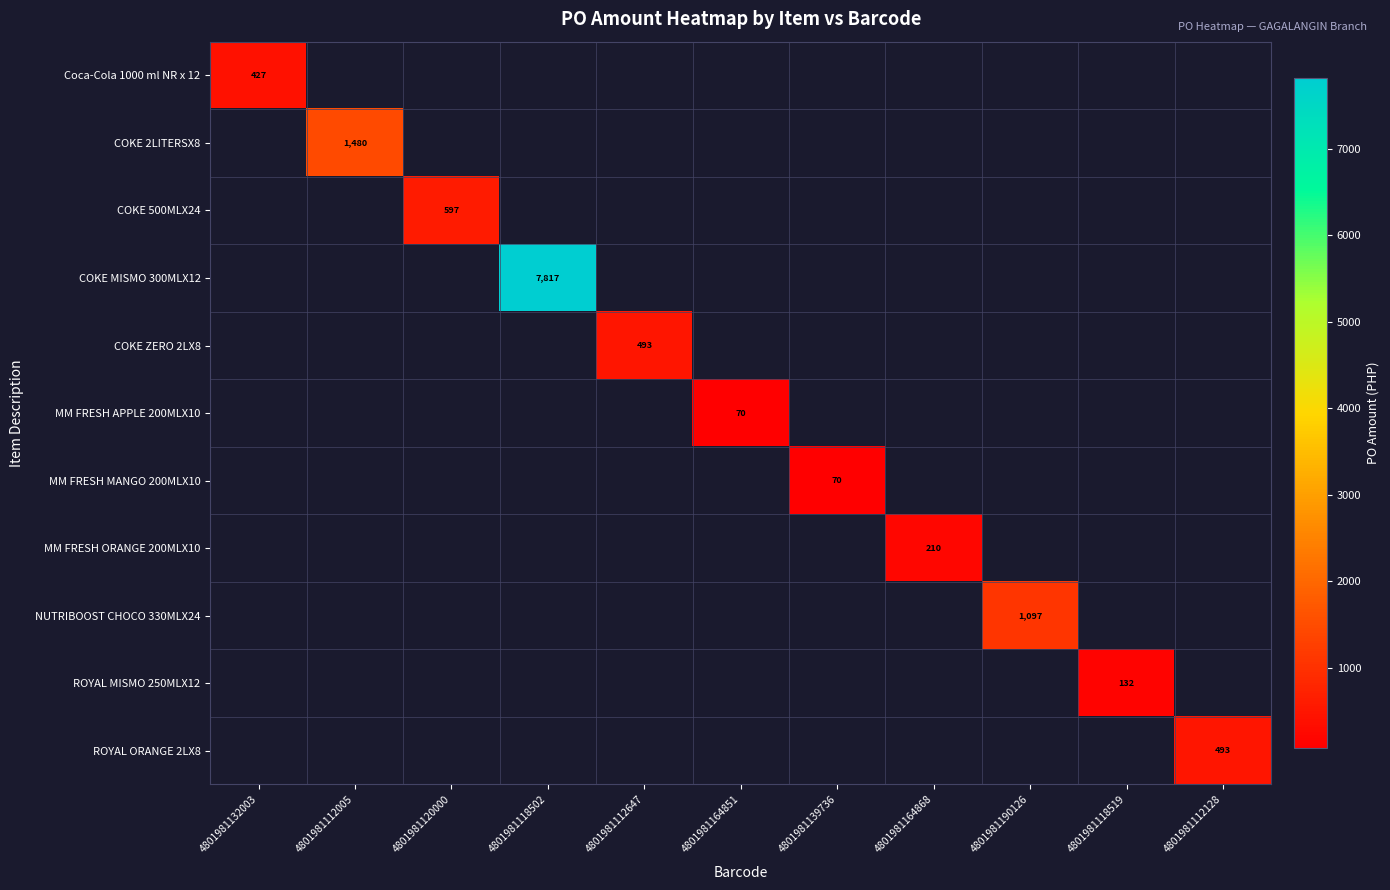

What is the smallest value displayed?

70.1